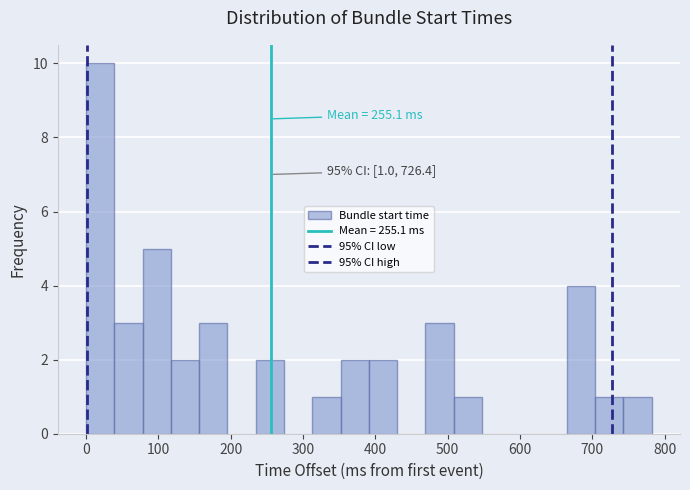

Read against the x-axis, roughly where is the centre of the tallest bar?

20